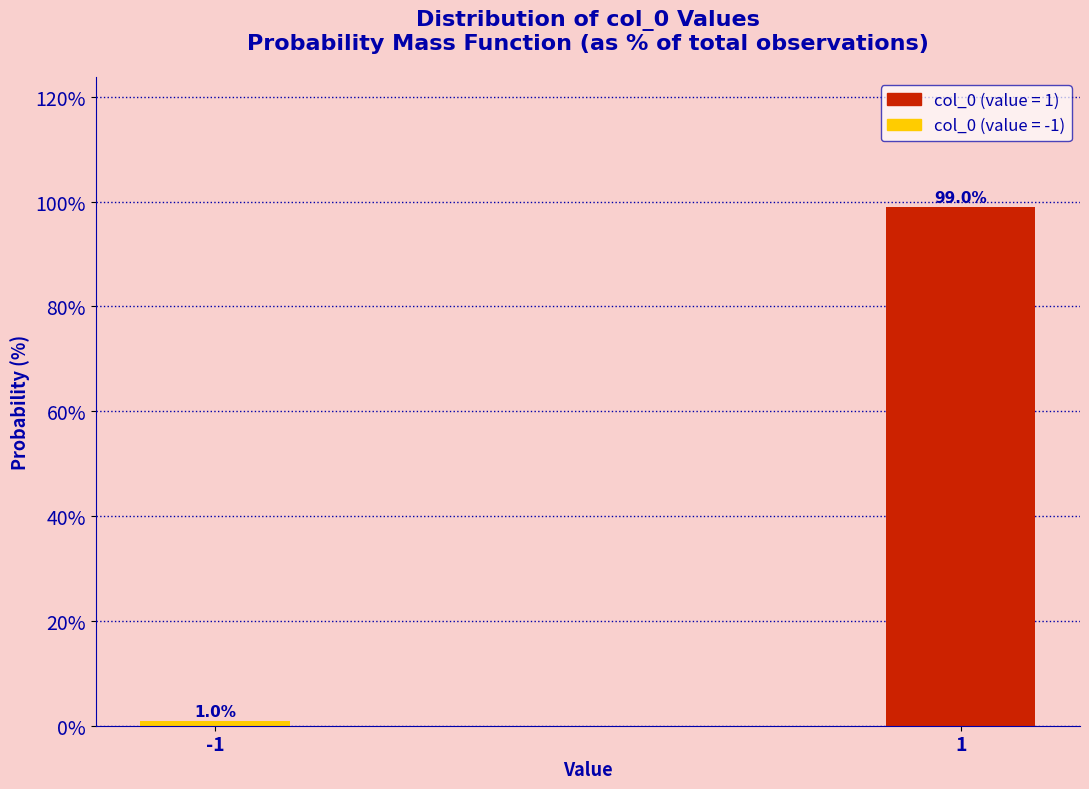

Reading left to right, transcribe all the data shown in this chart.

-1=1.0	1=99.0